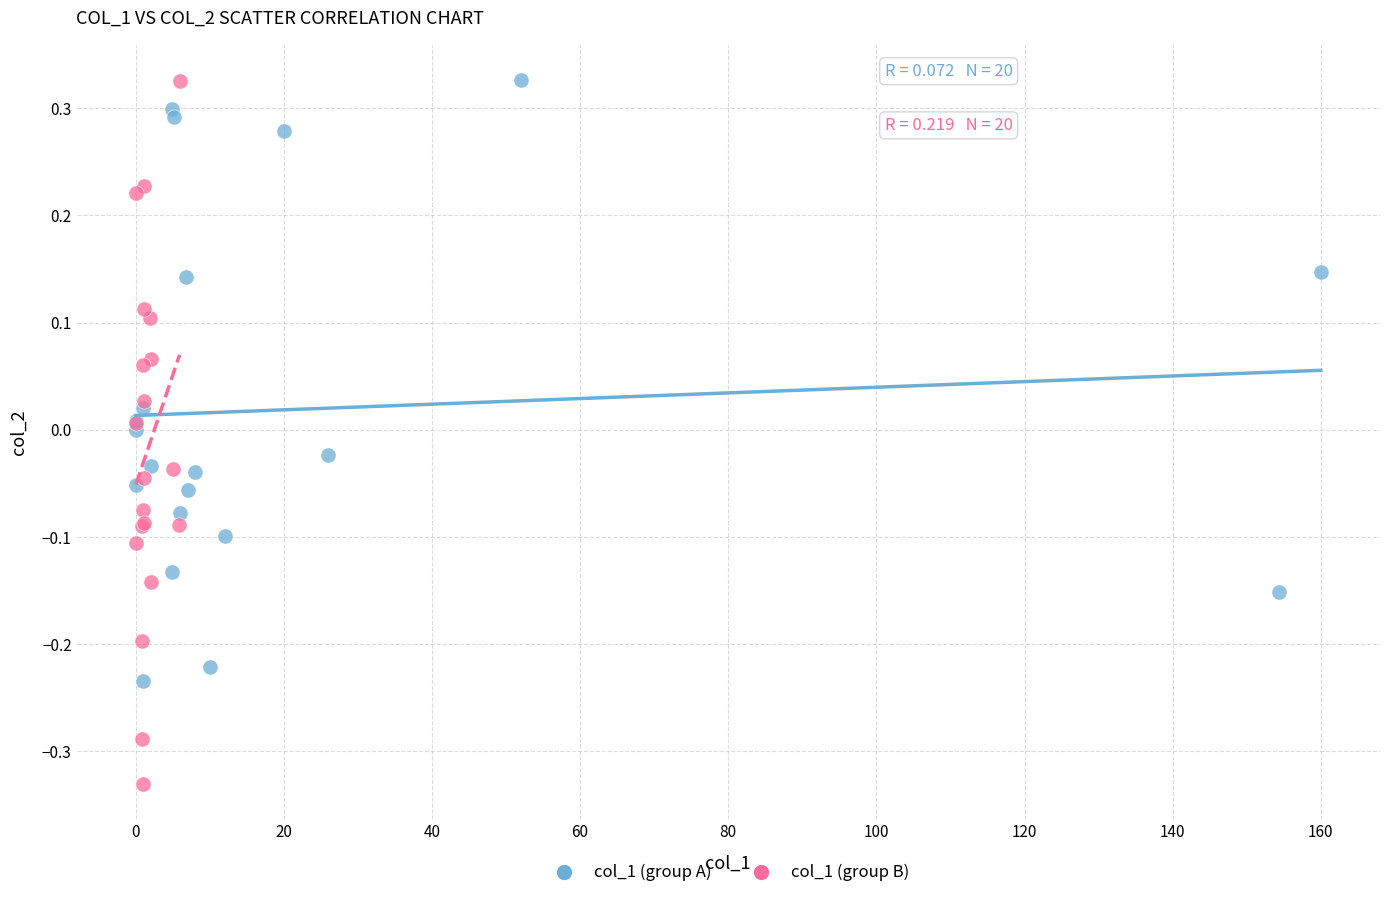

Which series has the largest Y range (max minus min)?

col_1 (group B)